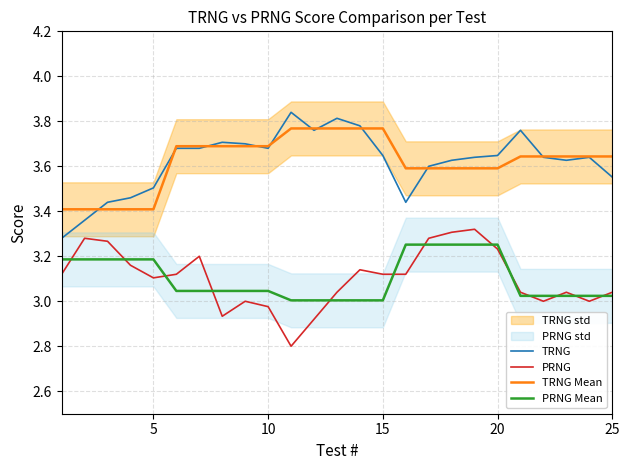

How many times do TRNG and TRNG Mean cross each other?

10